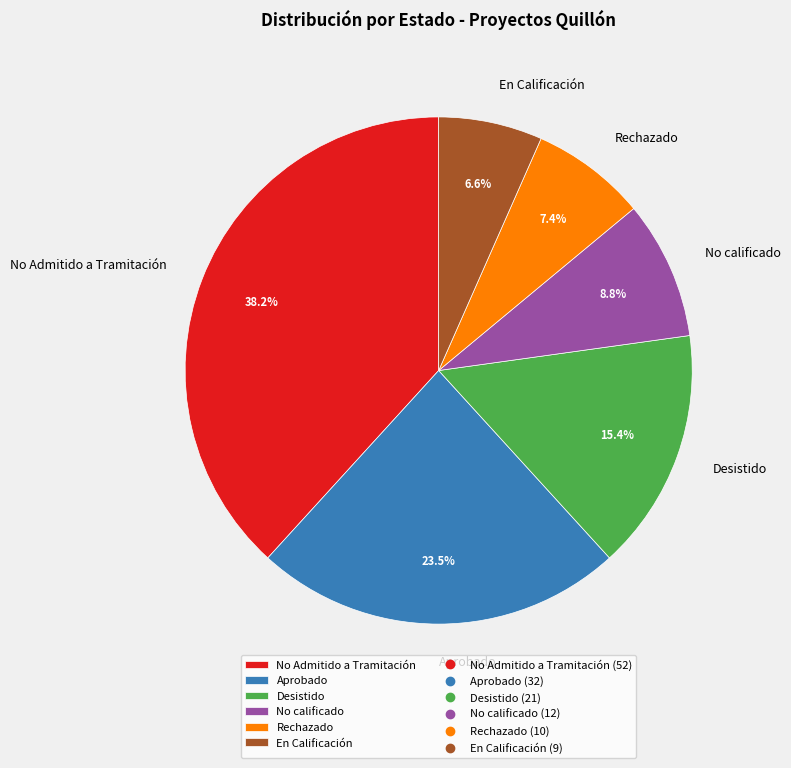

Which category has the biggest portion of the pie?

No Admitido a Tramitación